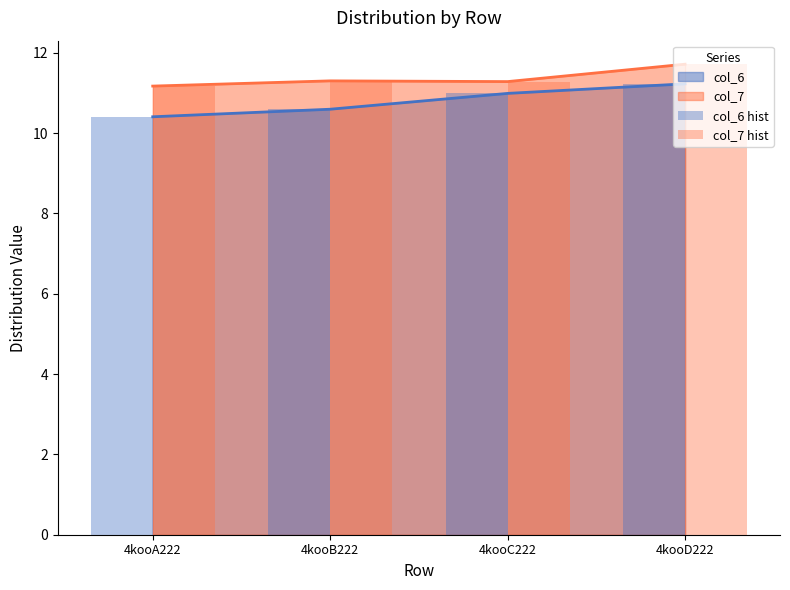

What is the greatest value displayed?

11.7